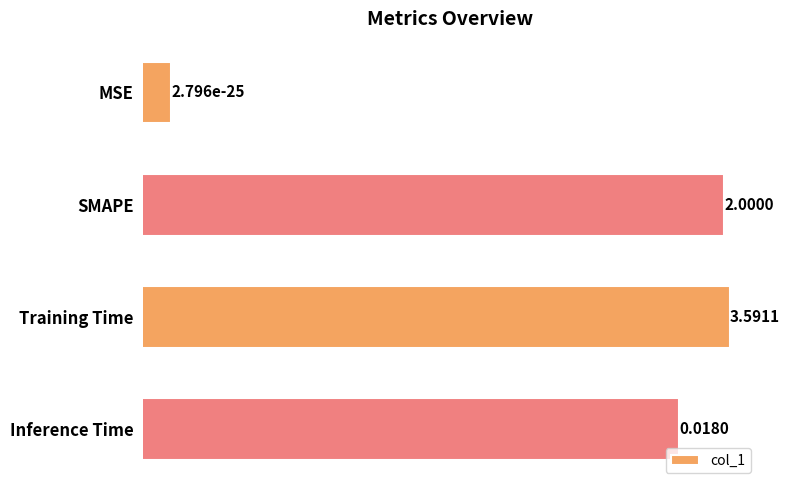

Rank the categories by value from lowest to highest.

MSE, Inference Time, SMAPE, Training Time